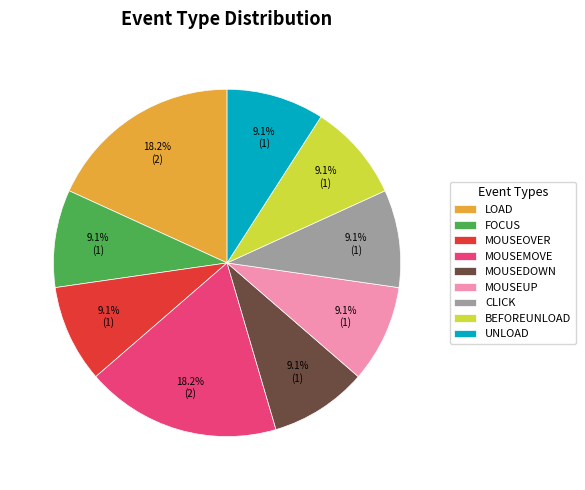

Is there a majority slice in this chart?

No